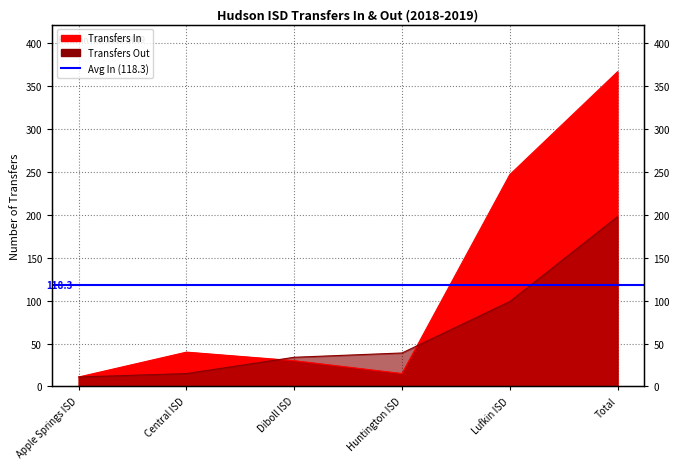

In Transfers In, how many points are higher than both neighbors (excluding endpoints)?

1